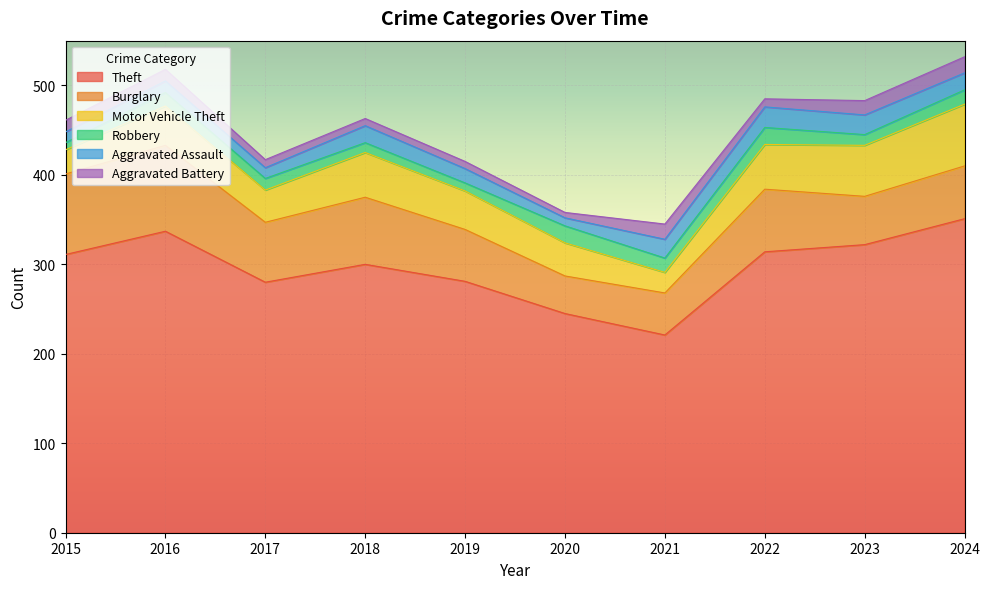

At which label does Motor Vehicle Theft first exceed 44?

2018